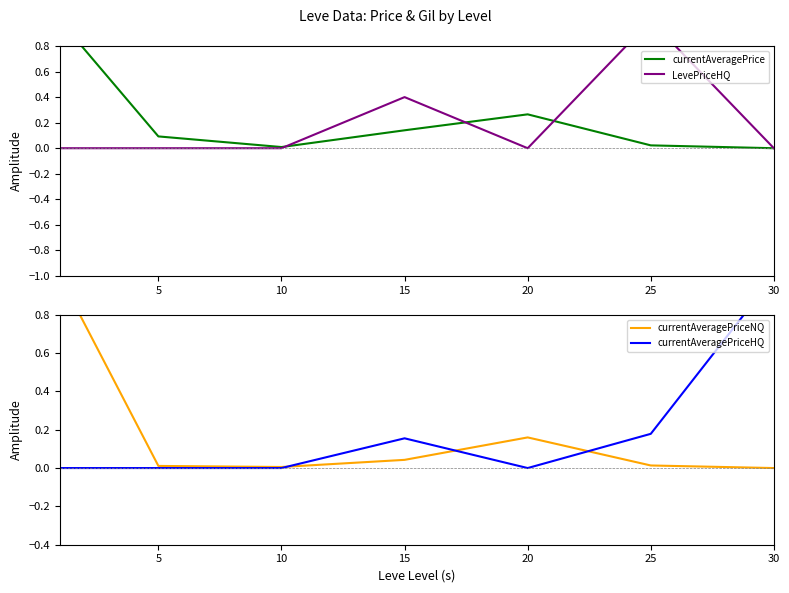

Is this an area chart (filled region under the line)?

No